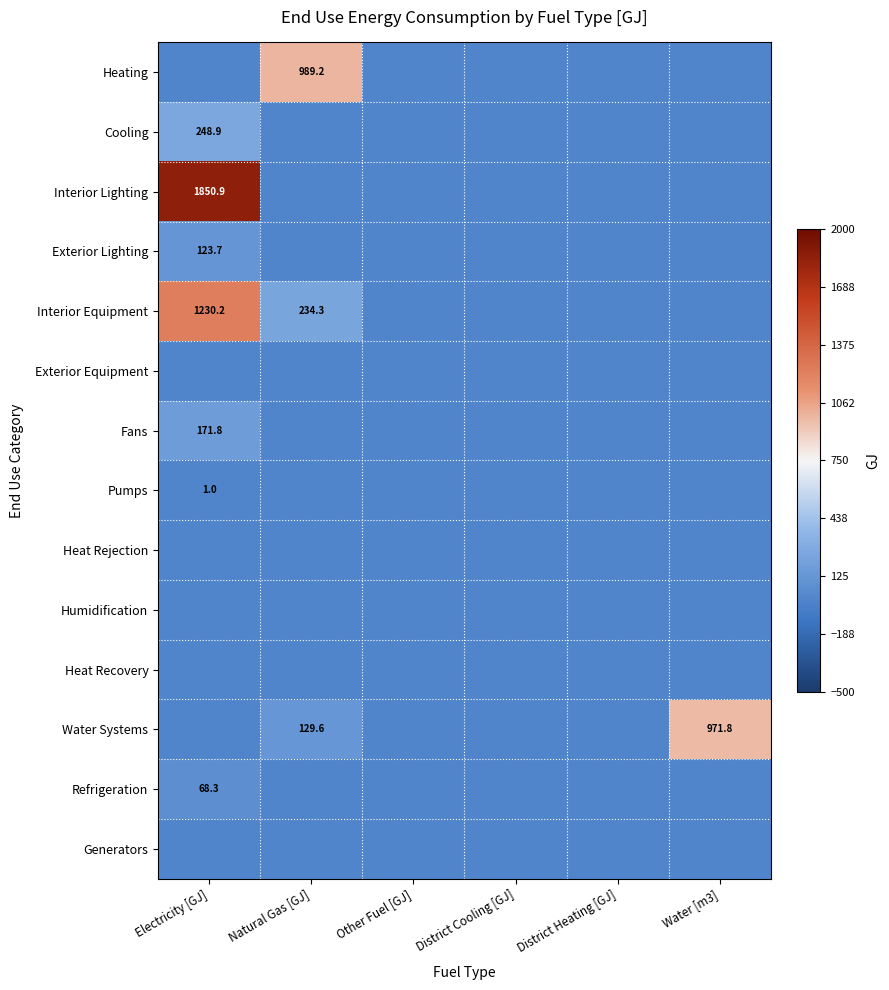

At which category is the sum across all series the highest?

Electricity [GJ]